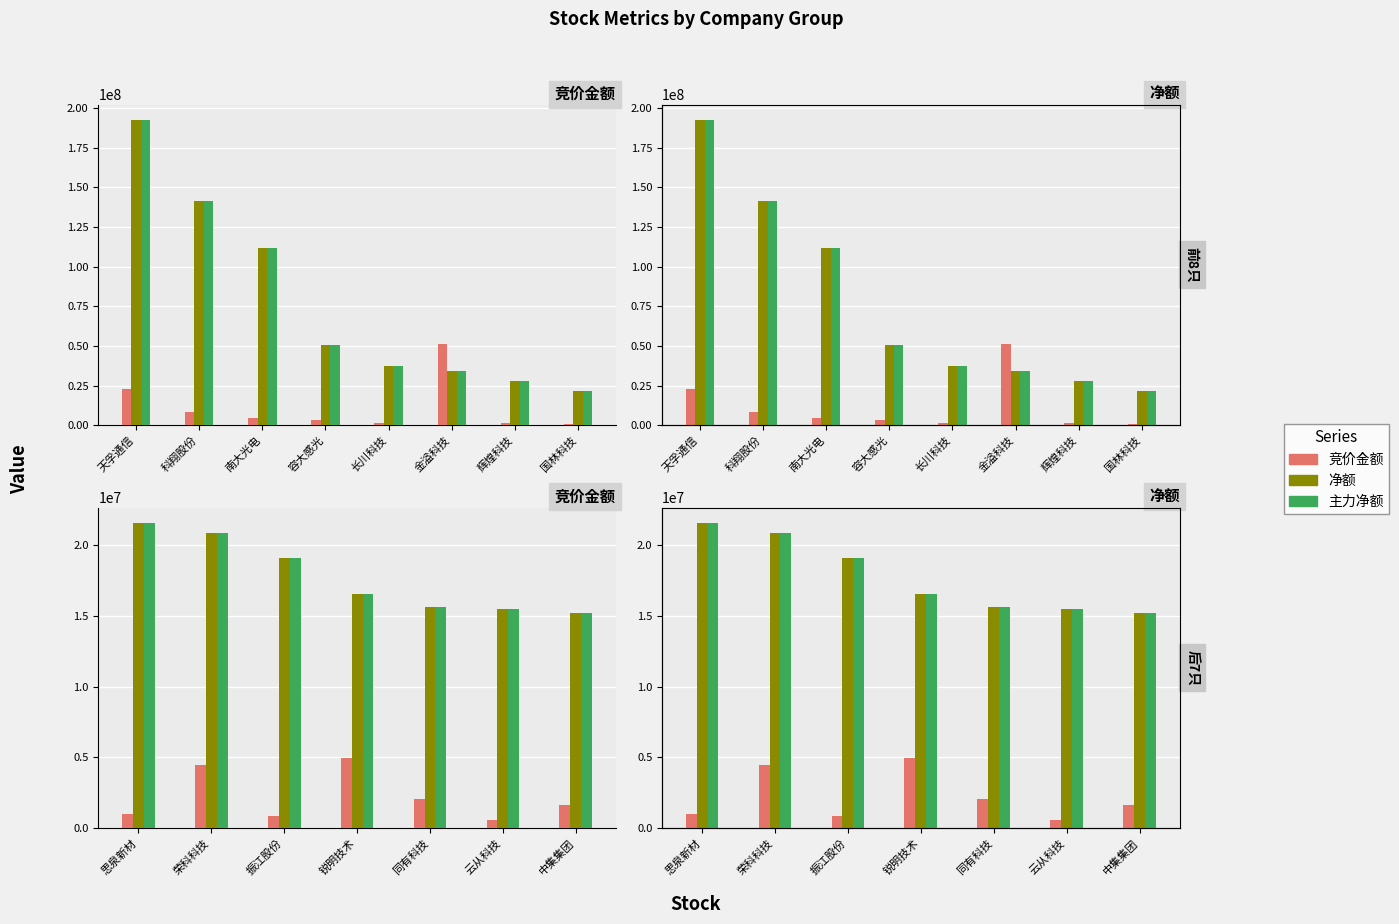

How many series are shown in this chart?

3